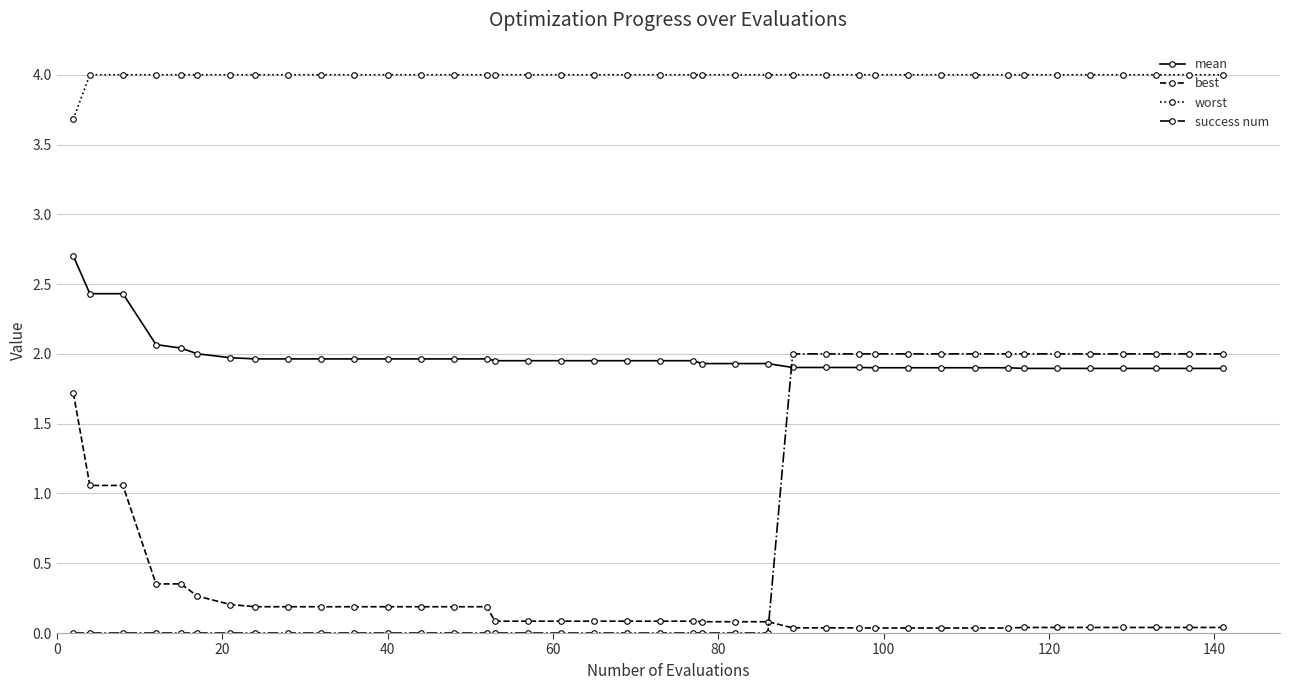

What is the sum of all success num values?

30.0